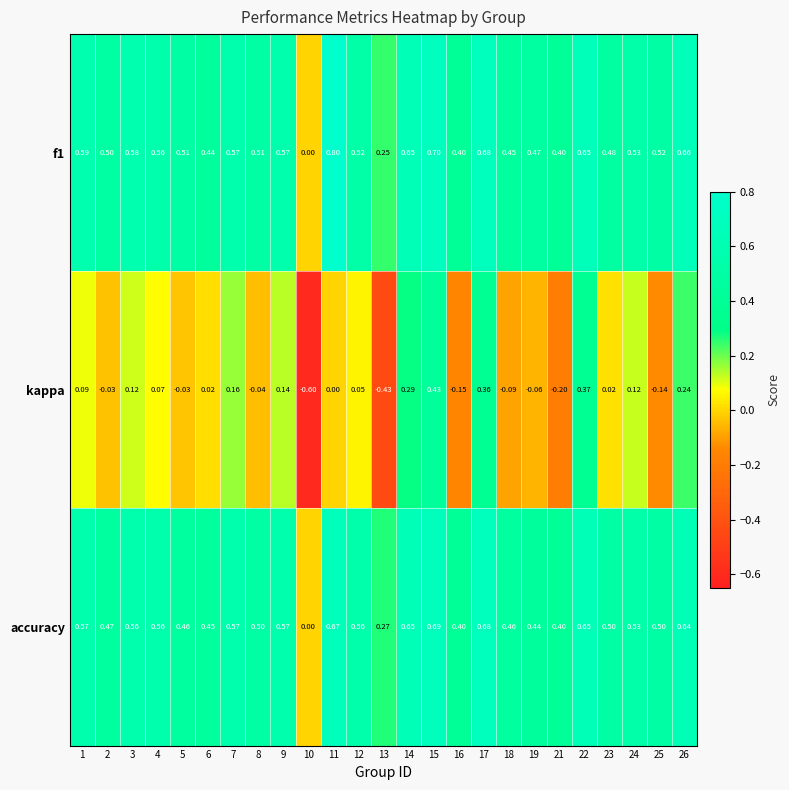

Between 14 and 24, which series saw the biggest shift?

kappa